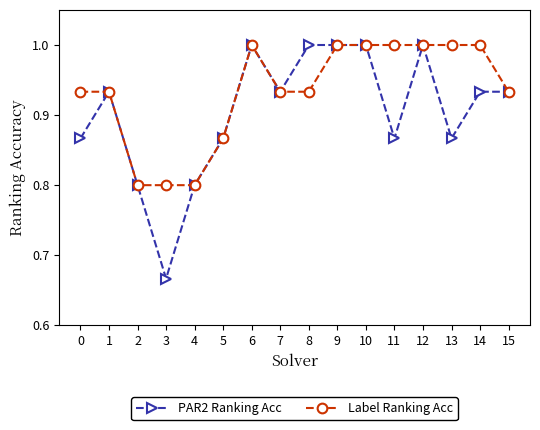

At which category does PAR2 Ranking Acc reach its first local peak?

1